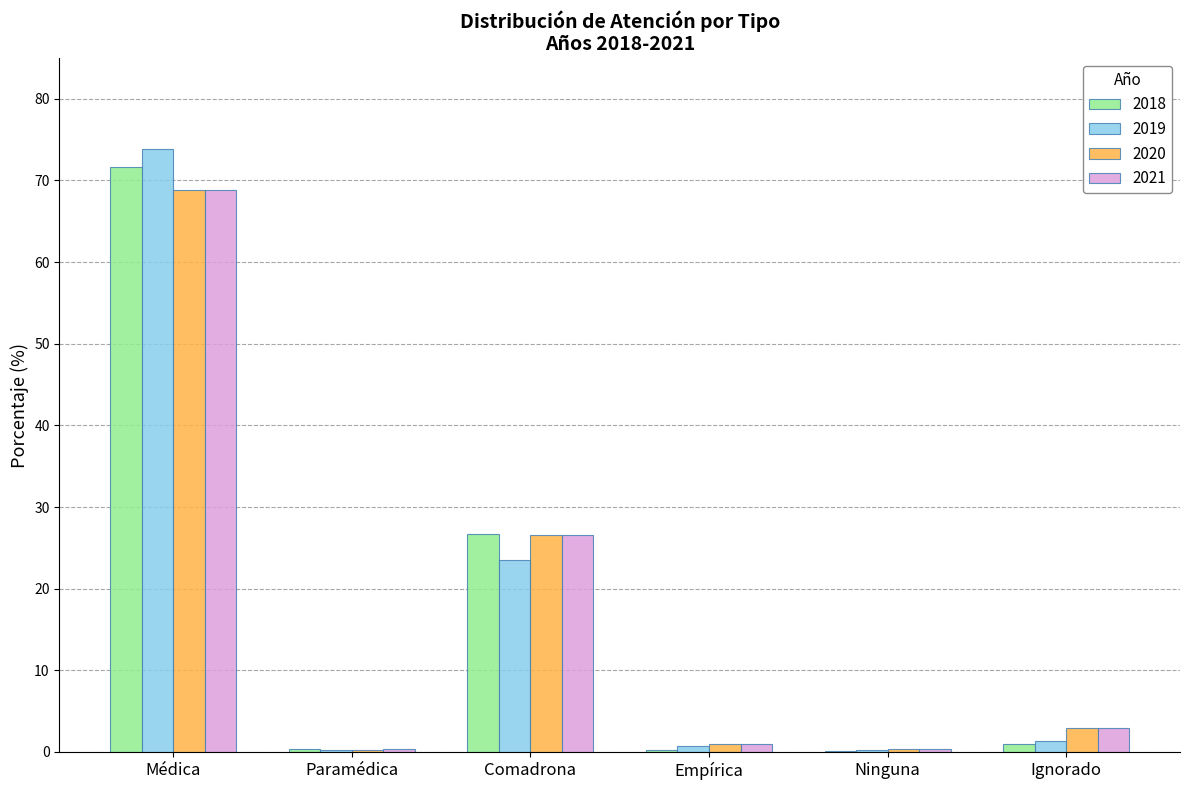

What is the average value of the 2019 series?

16.7